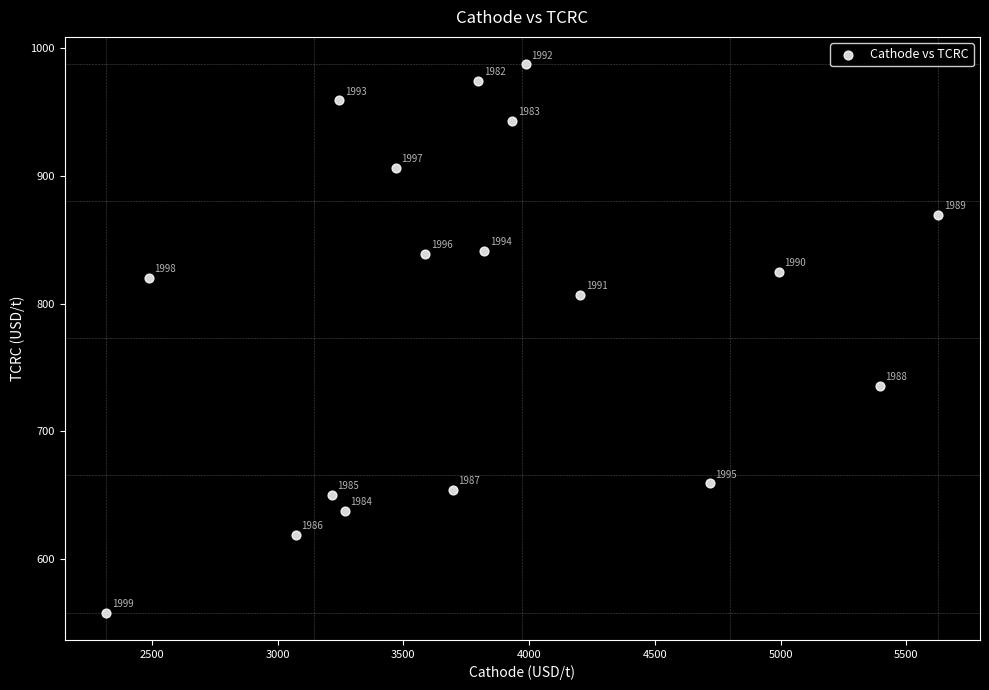

What Y value in the scatter plot is closest to 772?

807.1